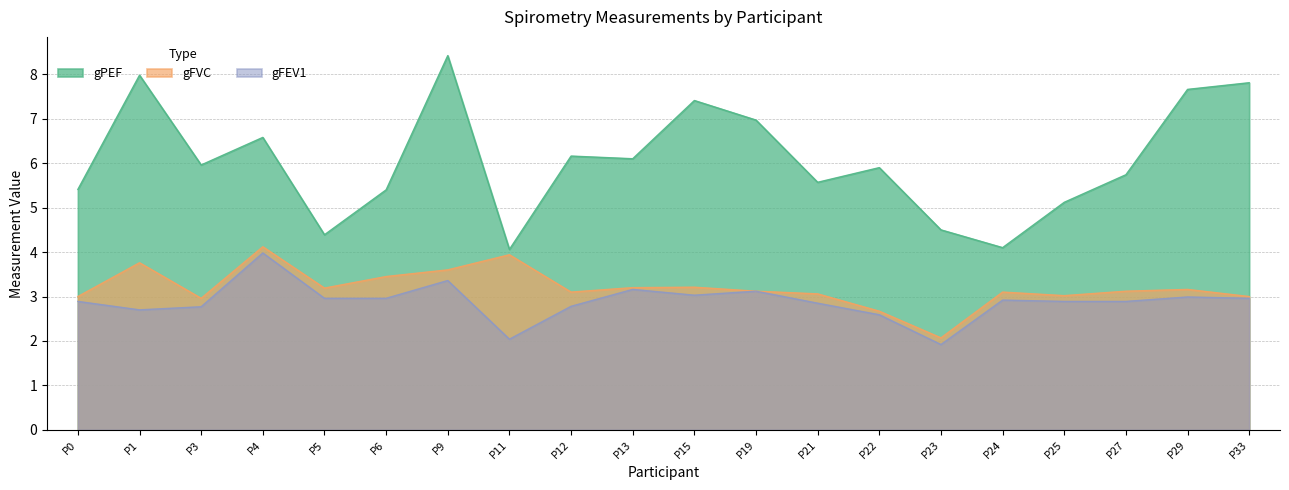

Does the chart have visible grid lines?

Yes